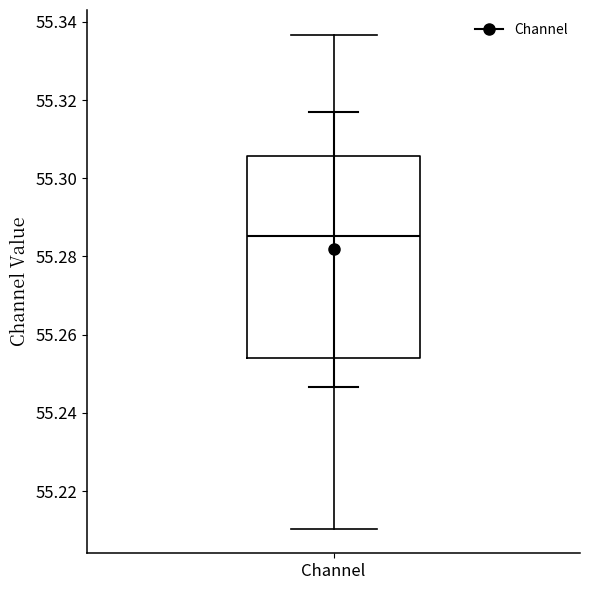

Where does the upper whisker of the box for Channel end on the y-axis? The values are not printed on the chart, so give them approximately, as read against the axis.

55.336